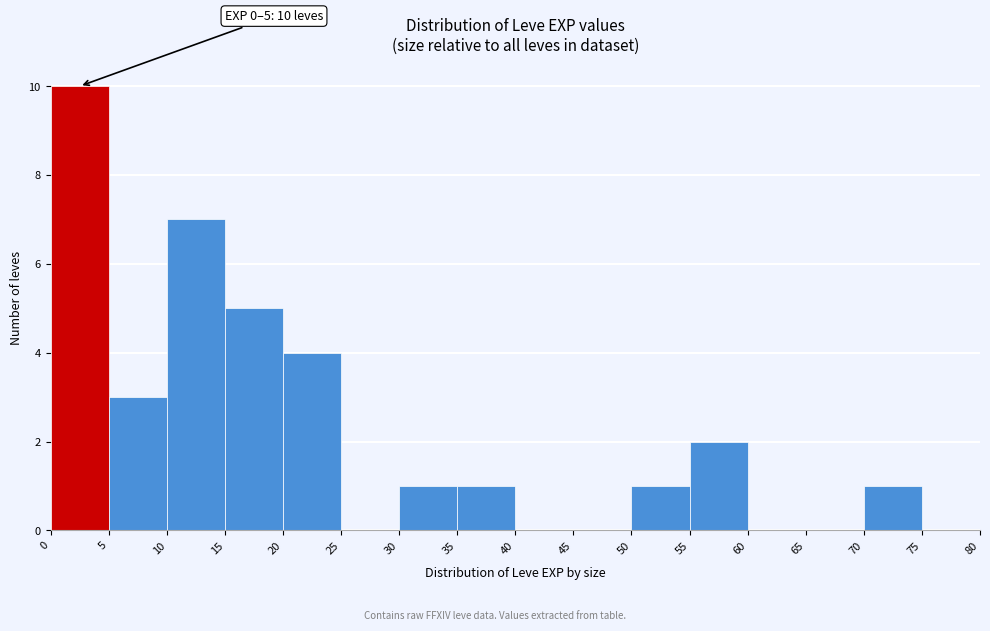

Which range on the x-axis has the tallest bar?

0 to 5